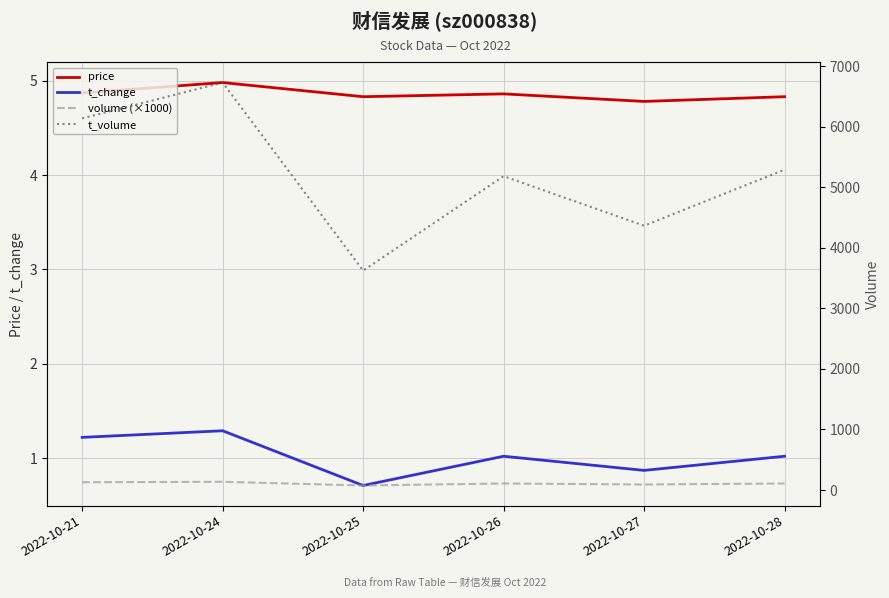

True or false: t_volume and price cross at least once.

False